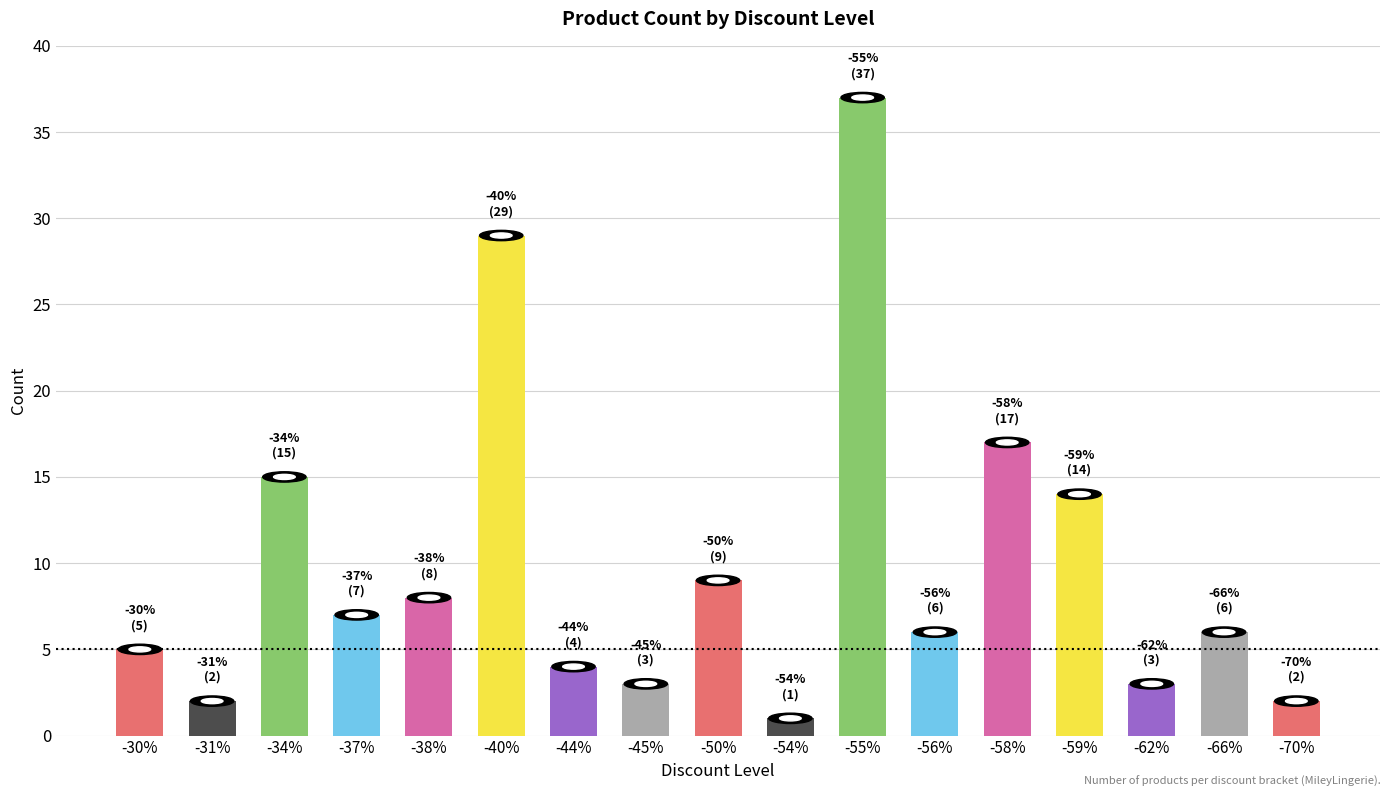

What is the difference between the second highest and minimum values?

28